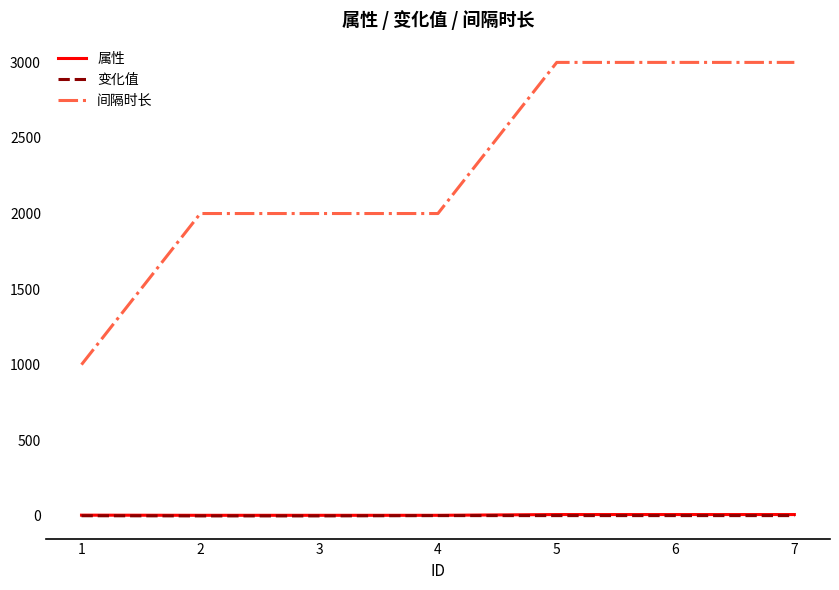

True or false: 间隔时长 and 变化值 cross at least once.

False